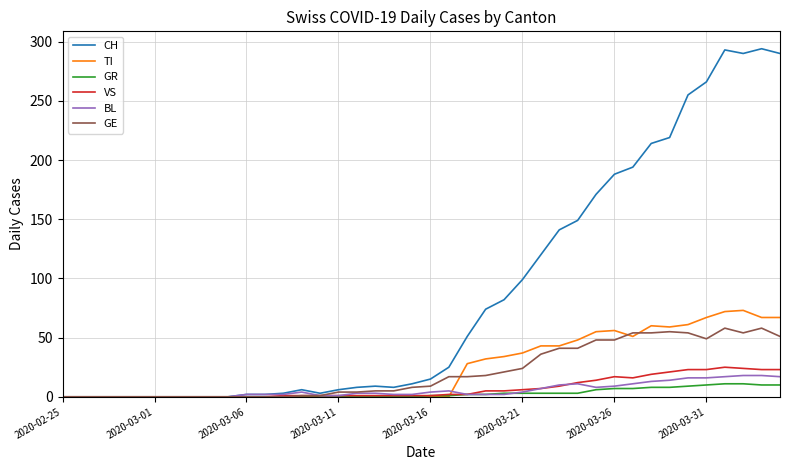

What is the maximum value shown in the chart?

294